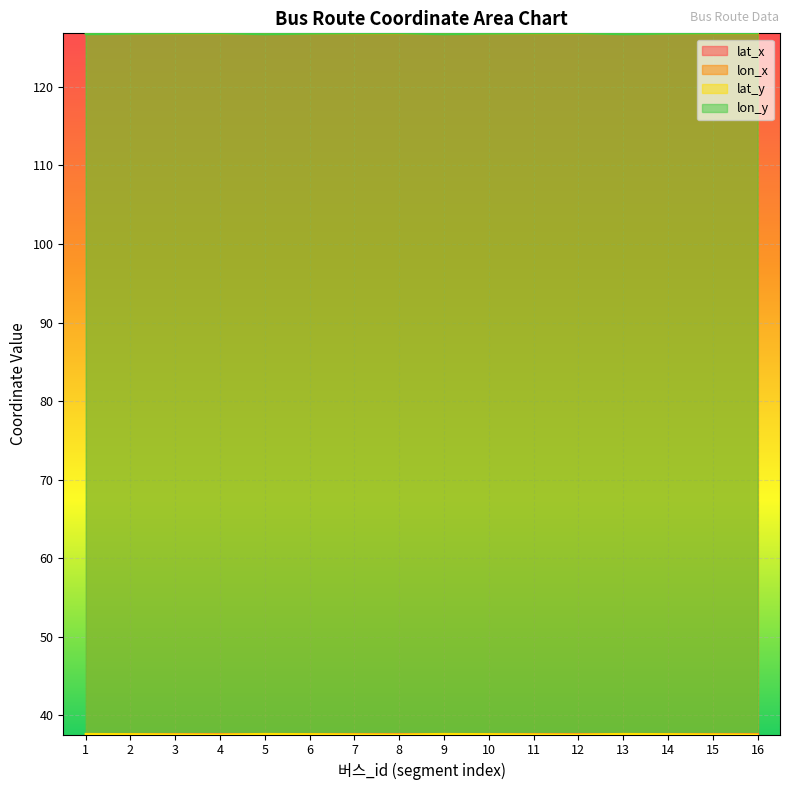

Between 11 and 13, which series saw the biggest shift?

lon_y